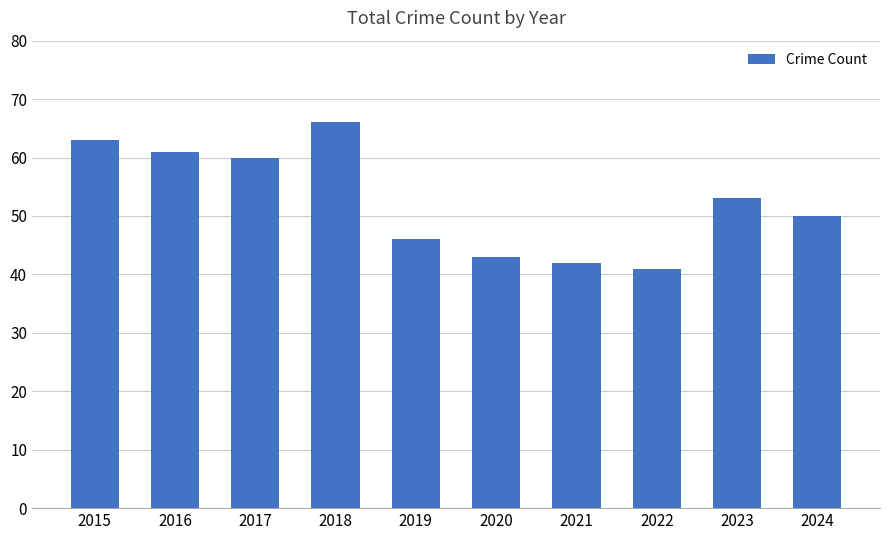

The chart shows a value of 62 at 2019. True or false?

False